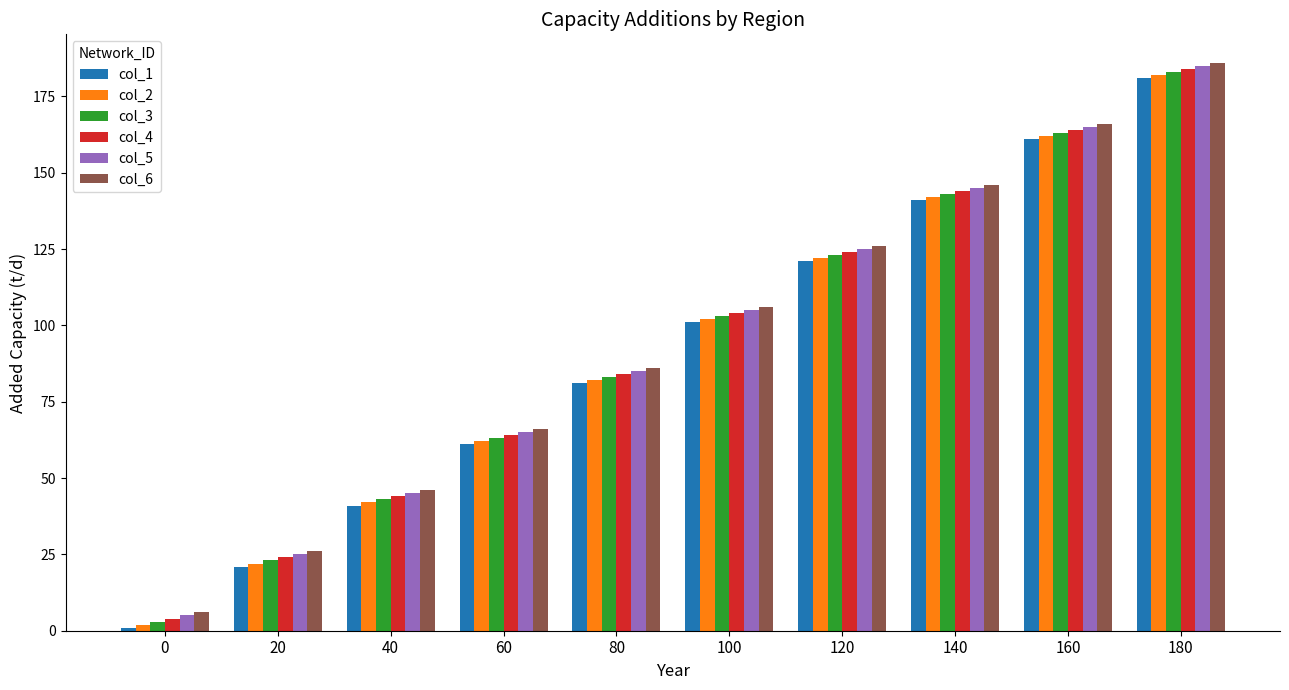

Reading left to right, extract all data points from this chart.

col_1: 1	21	41	61	81	101	121	141	161	181
col_2: 2	22	42	62	82	102	122	142	162	182
col_3: 3	23	43	63	83	103	123	143	163	183
col_4: 4	24	44	64	84	104	124	144	164	184
col_5: 5	25	45	65	85	105	125	145	165	185
col_6: 6	26	46	66	86	106	126	146	166	186